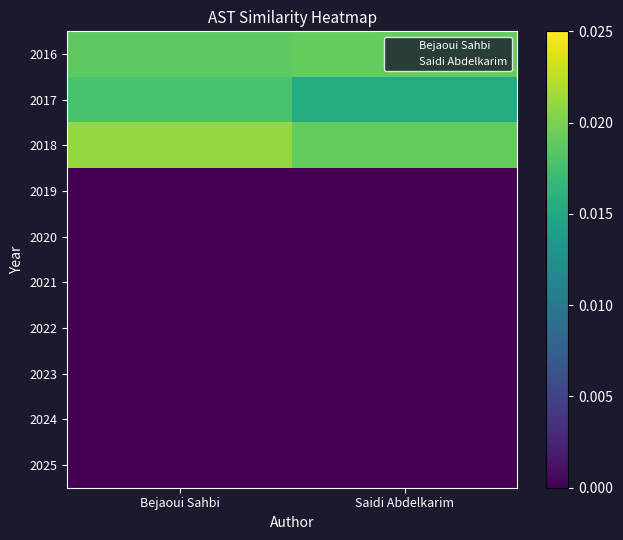

Which series changed the most between Bejaoui Sahbi and Saidi Abdelkarim?

2017